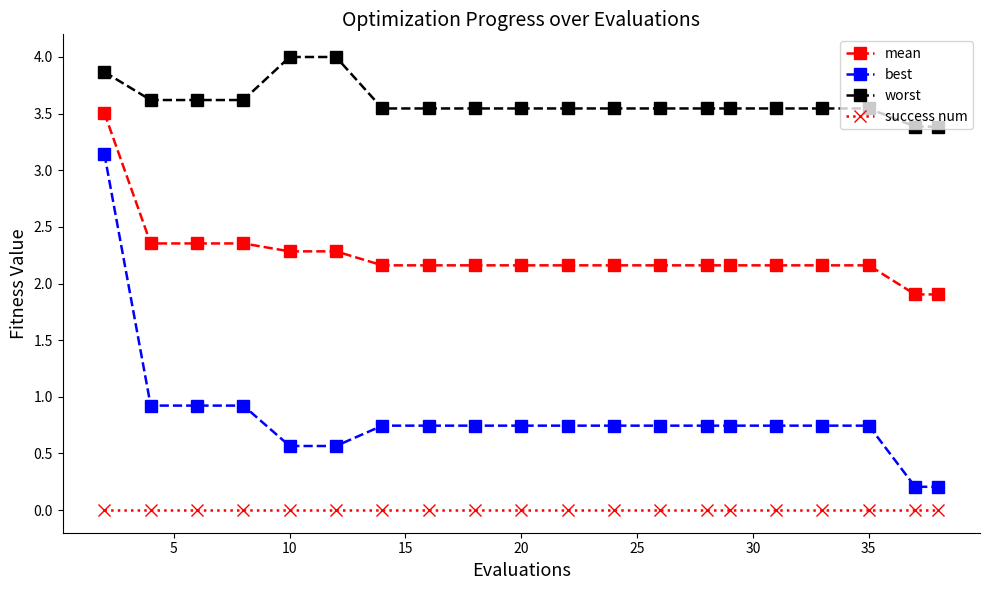

What is the maximum value shown in the chart?

4.0